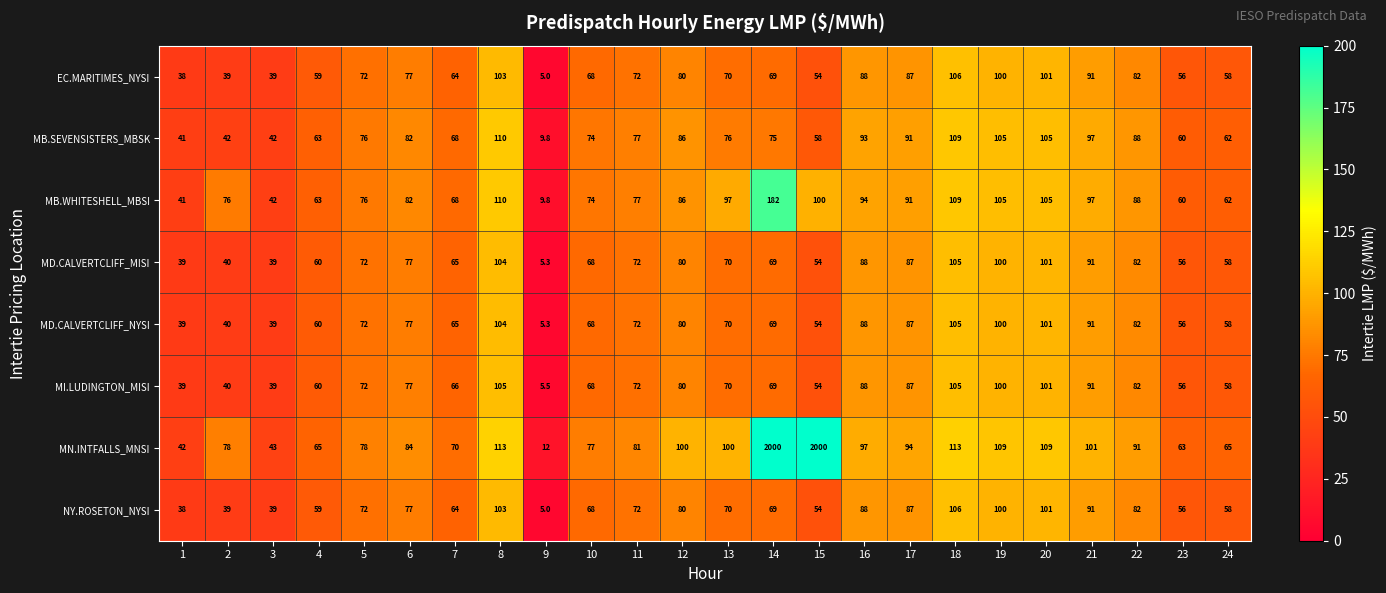

At which label does MB.WHITESHELL_MBSI first exceed 86?

8